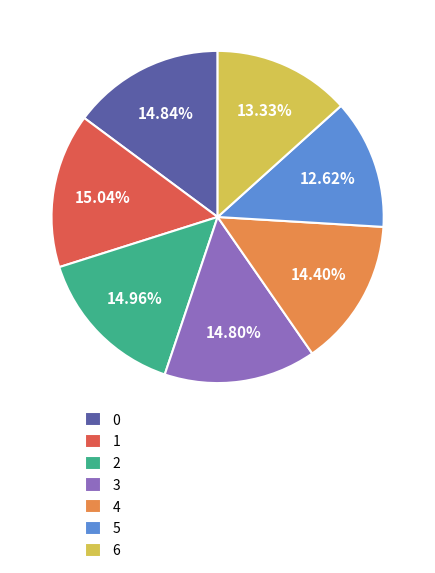

How many slices are in this pie chart?

7